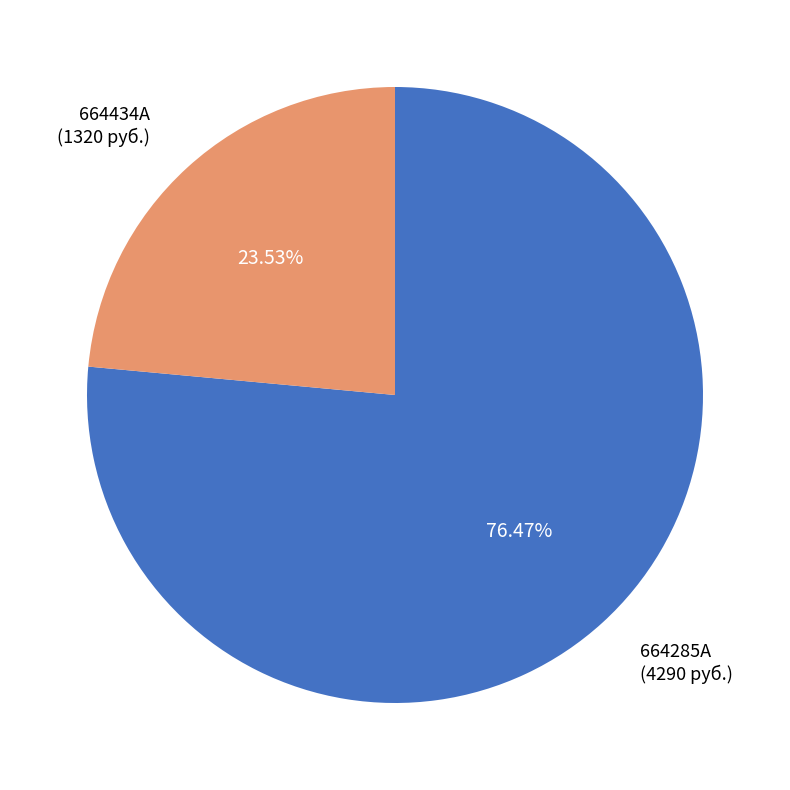

True or false: 664285A accounts for 76% of the total.

True